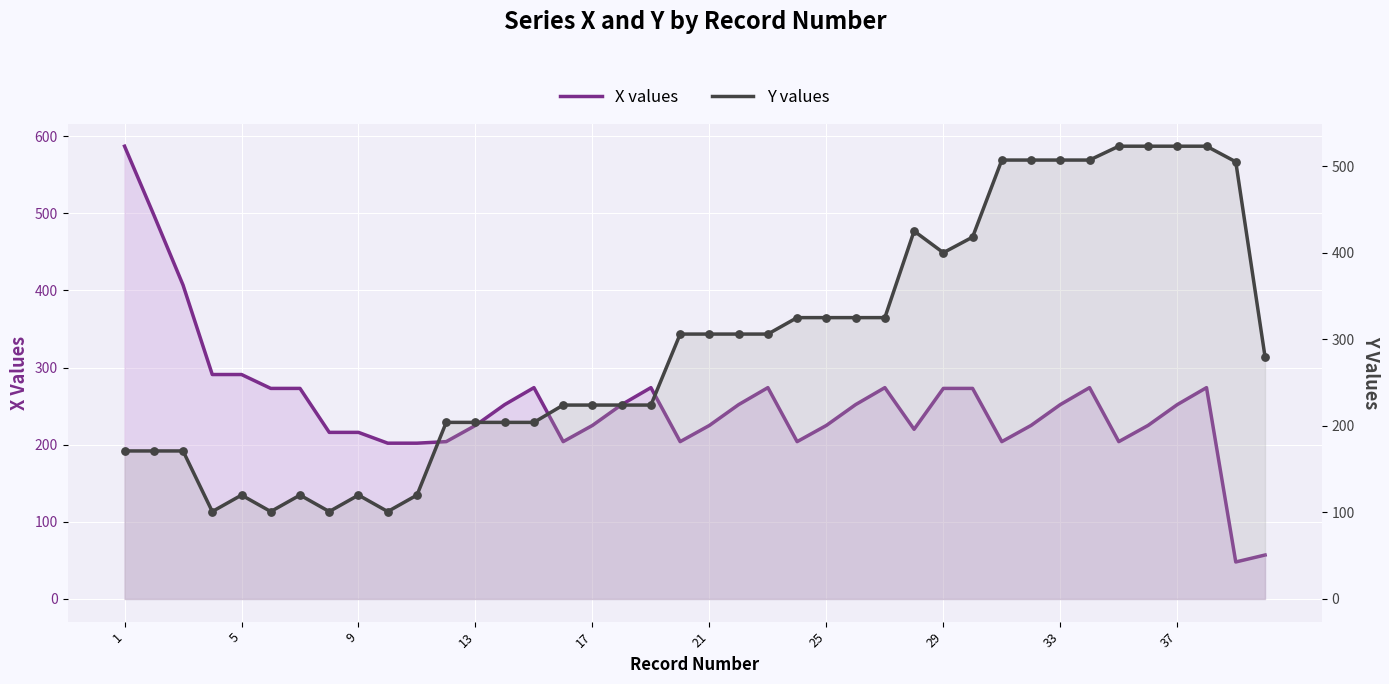

At how many categories does at least one series exceed 60?

40